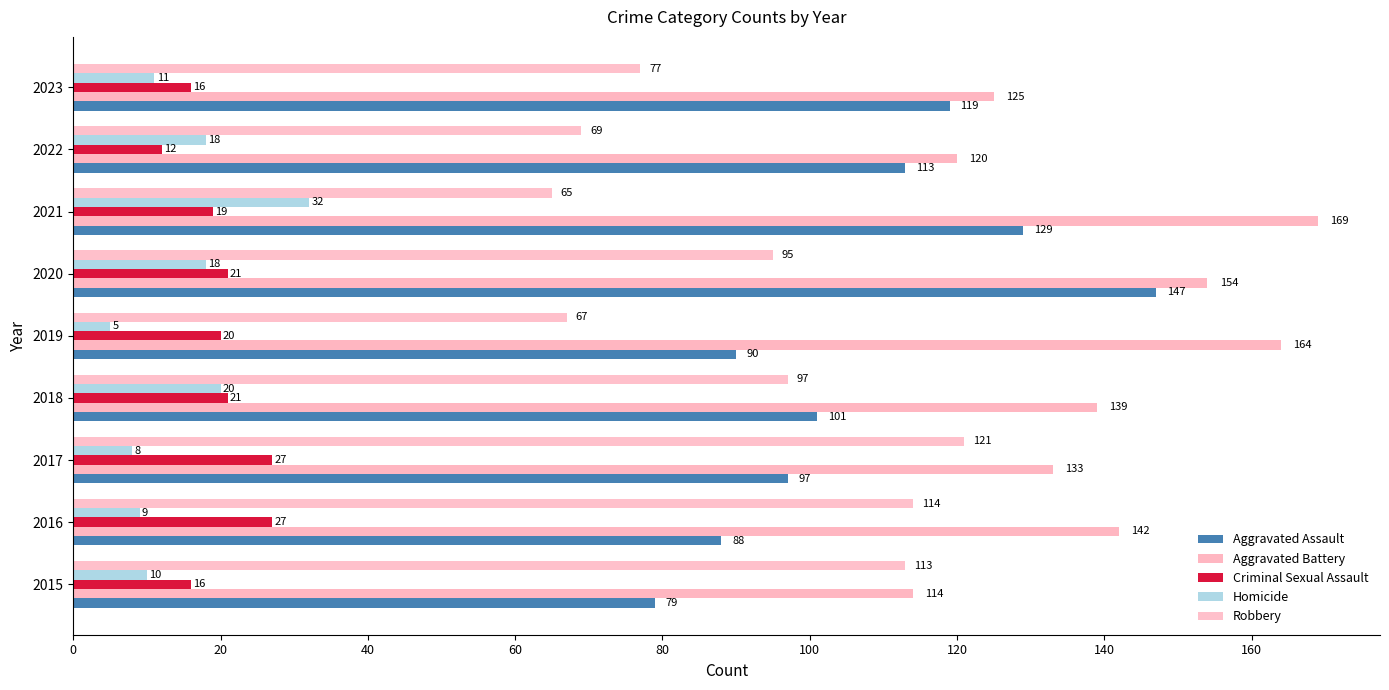

Count the number of categories in the chart.

9